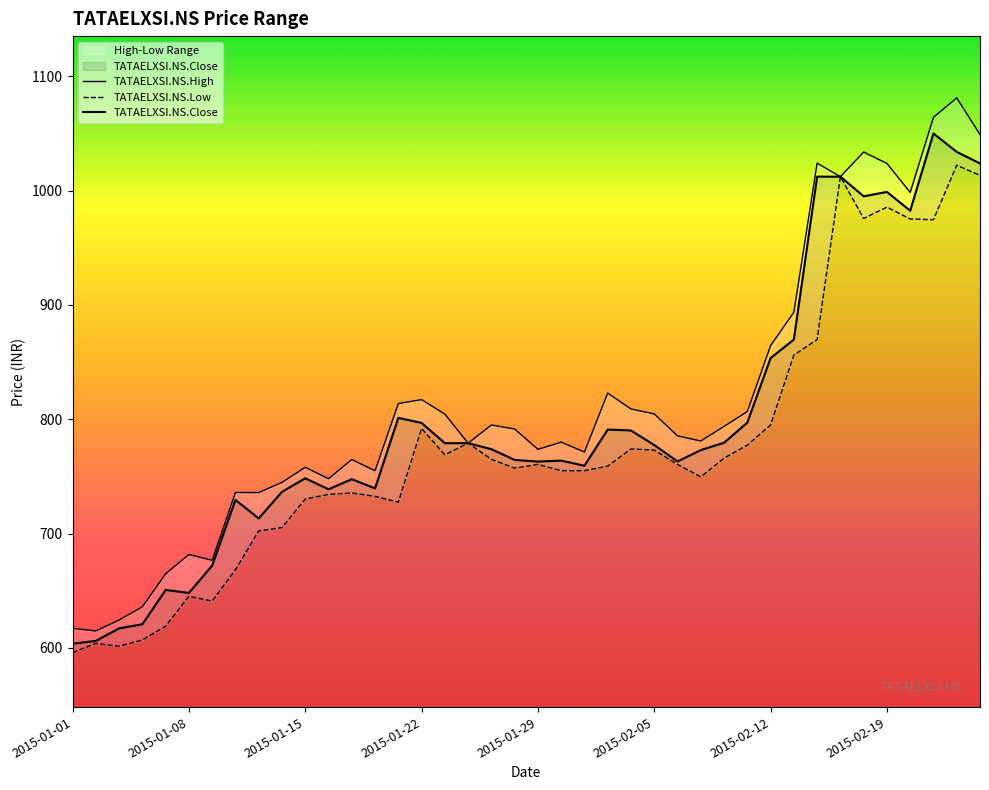

How many data points does each series have?

40